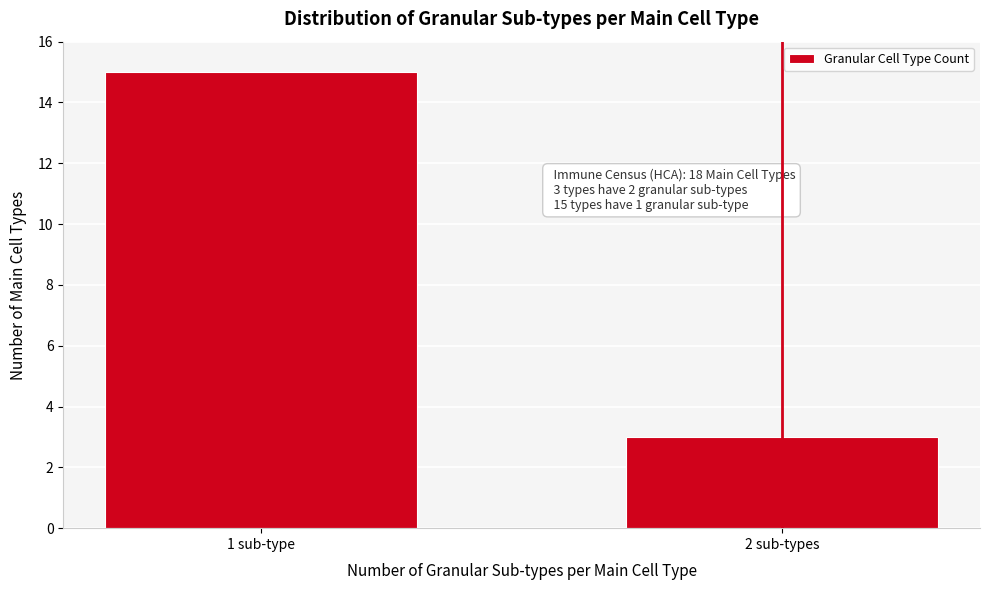

Reading left to right, extract all data points from this chart.

15	3